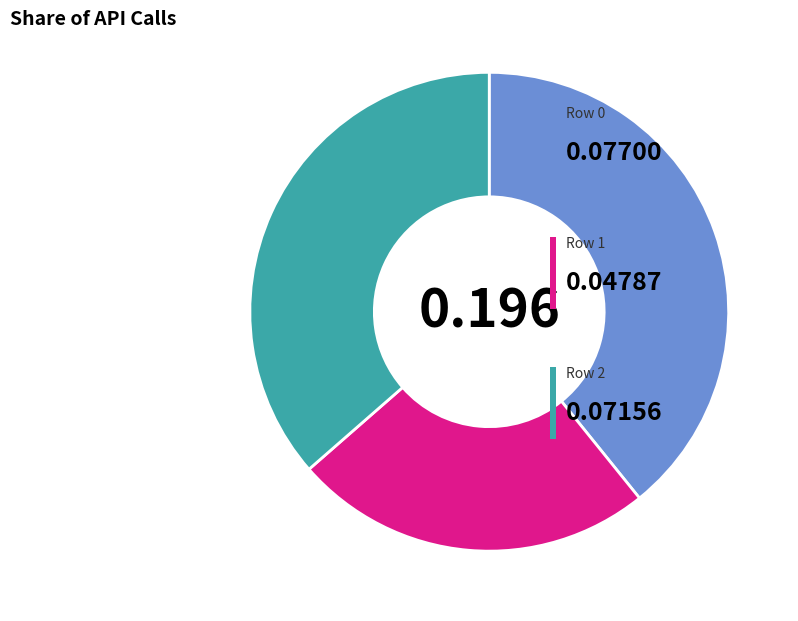

Count the number of slices in the pie.

3